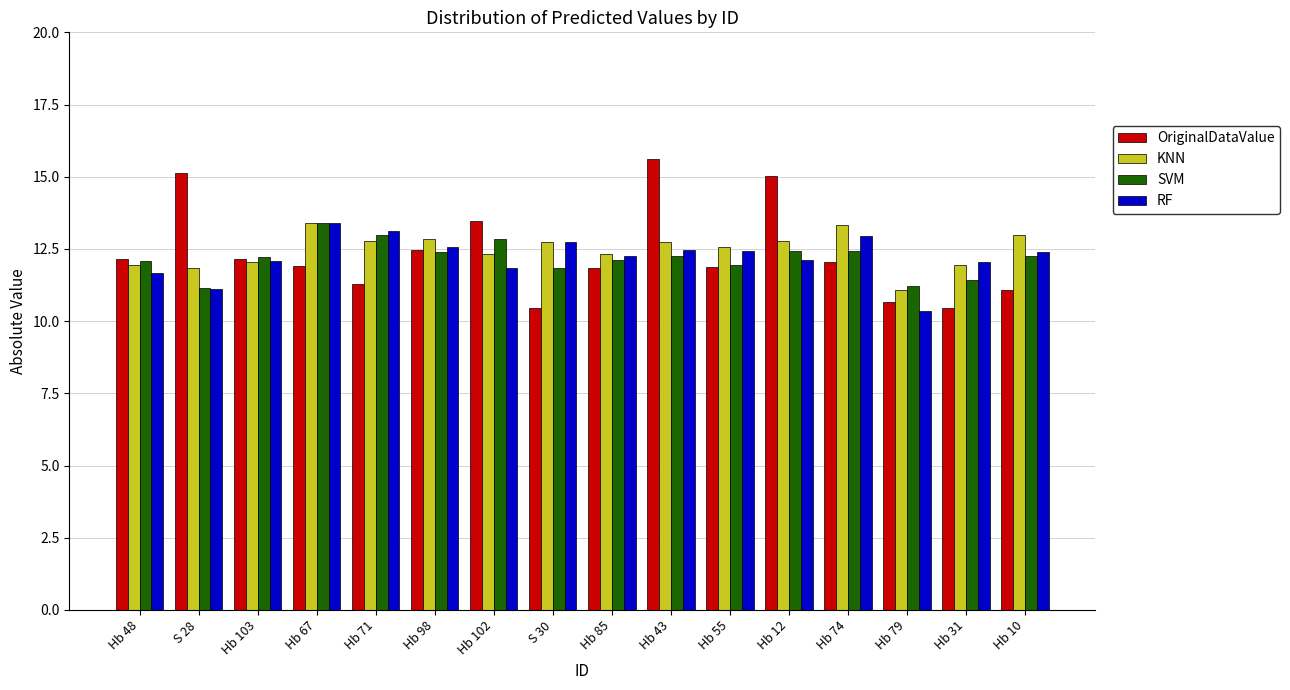

Is the value of SVM at Hb 71 greater than the value of RF at Hb 85?

Yes